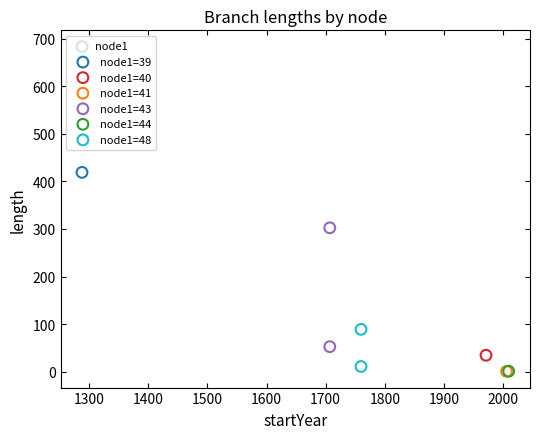

At how many categories does at least one series exceed 90?

2